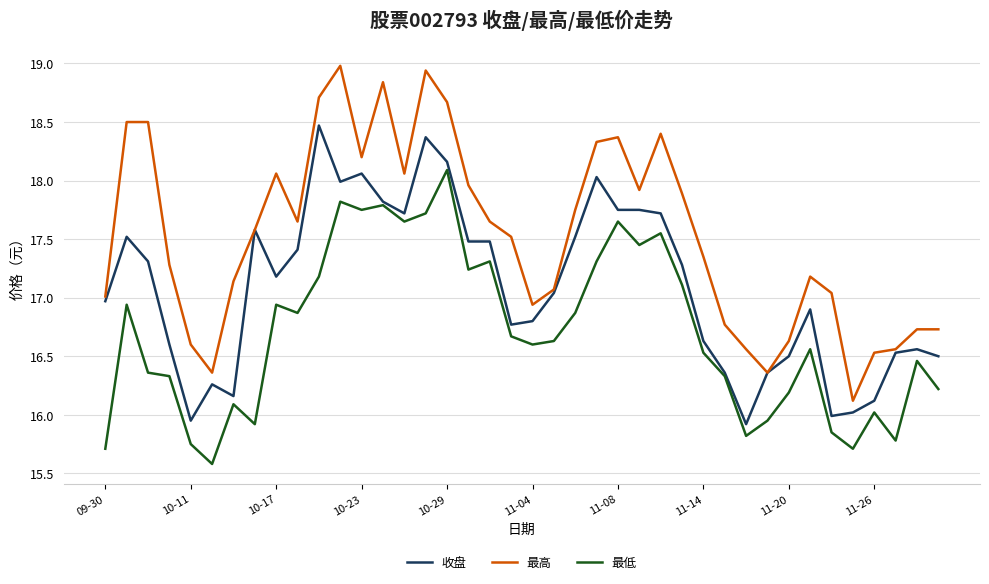

Which series has the largest total across all categories?

最高